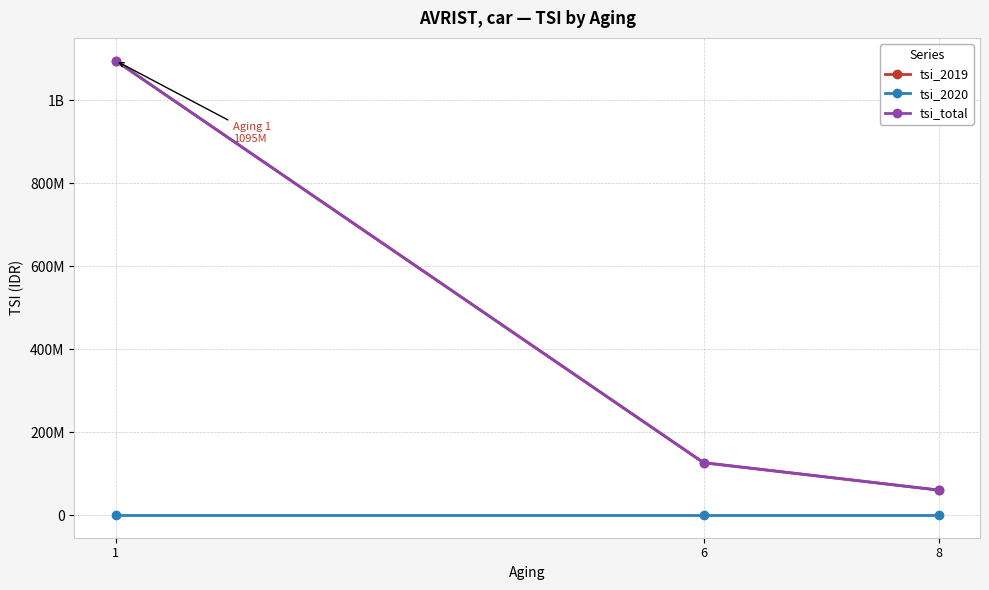

What is the difference between the second highest and minimum values in the tsi_total series?

66000000